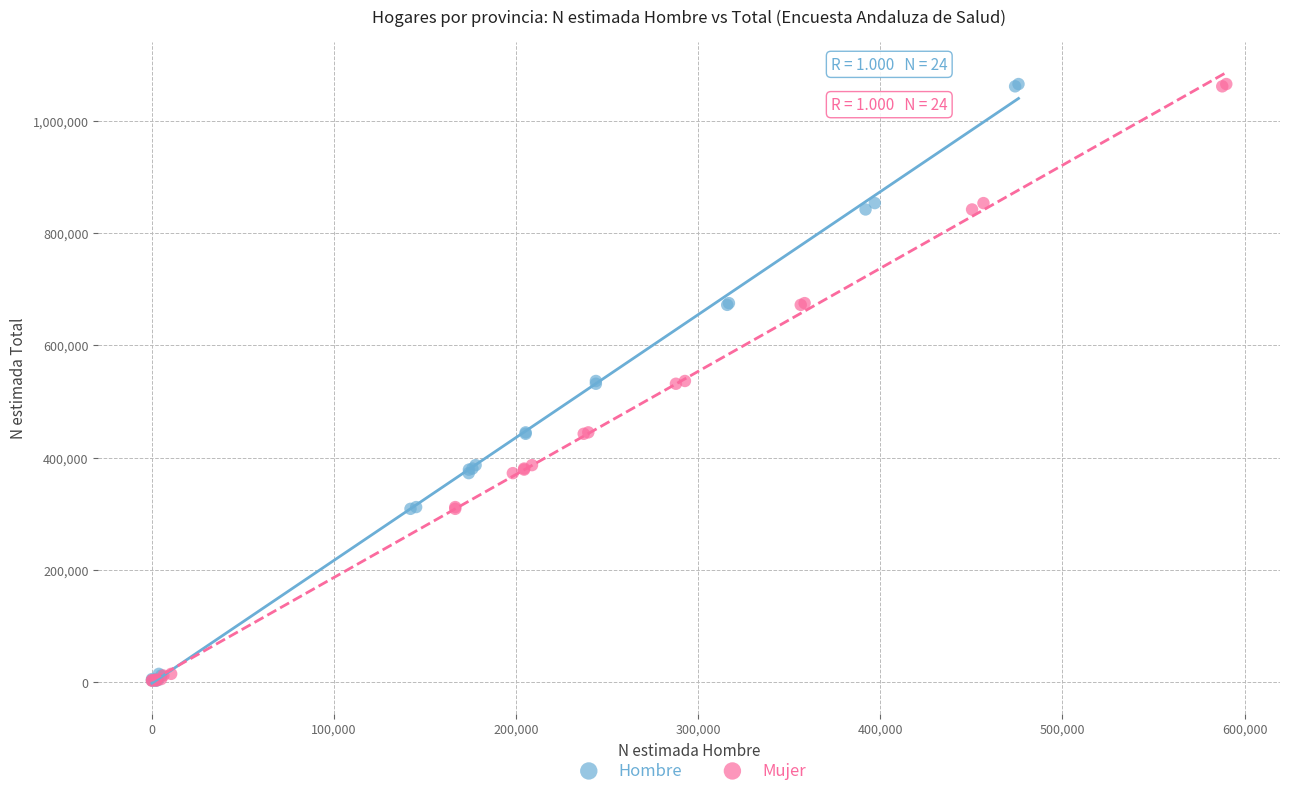

What are all the series names shown in the legend?

Hombre, Mujer